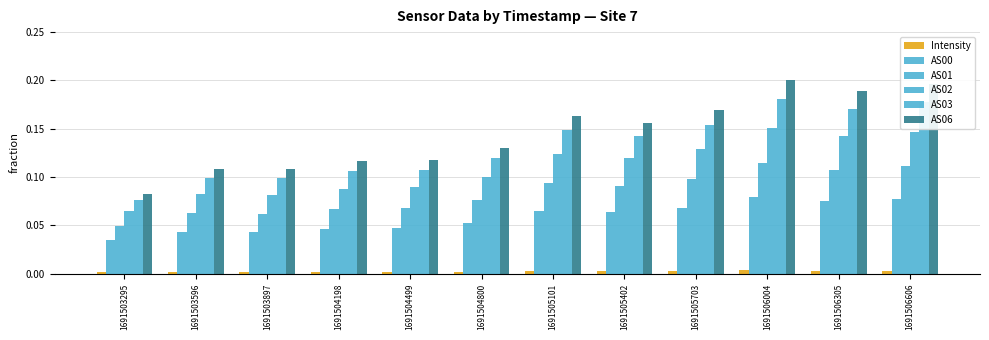

Is it true that AS00 equals 0.0 at 1691505101?

False